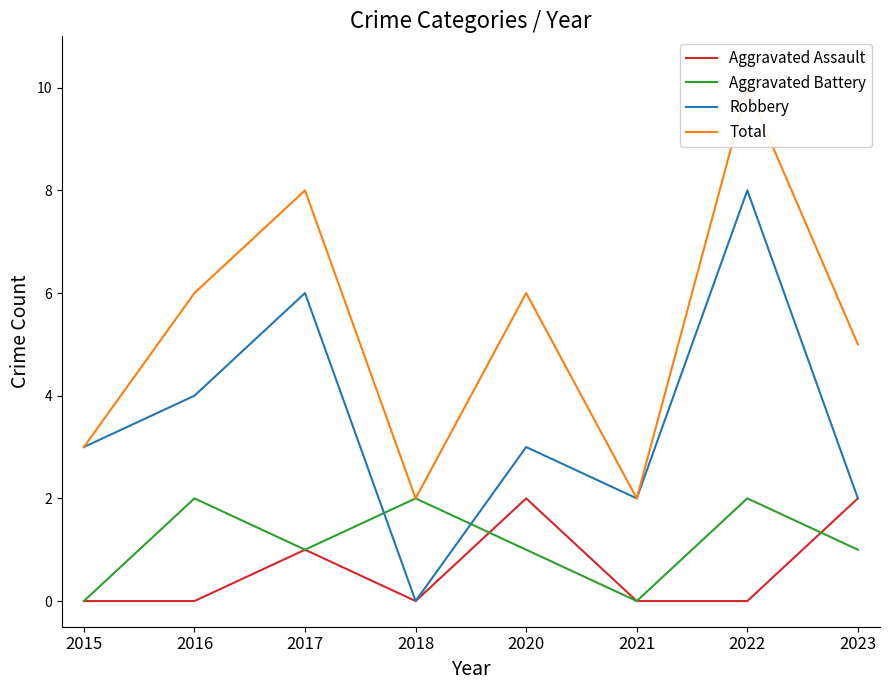

Reading left to right, transcribe all the data shown in this chart.

Aggravated Assault: 2015=0	2016=0	2017=1	2018=0	2020=2	2021=0	2022=0	2023=2
Aggravated Battery: 2015=0	2016=2	2017=1	2018=2	2020=1	2021=0	2022=2	2023=1
Robbery: 2015=3	2016=4	2017=6	2018=0	2020=3	2021=2	2022=8	2023=2
Total: 2015=3	2016=6	2017=8	2018=2	2020=6	2021=2	2022=10	2023=5